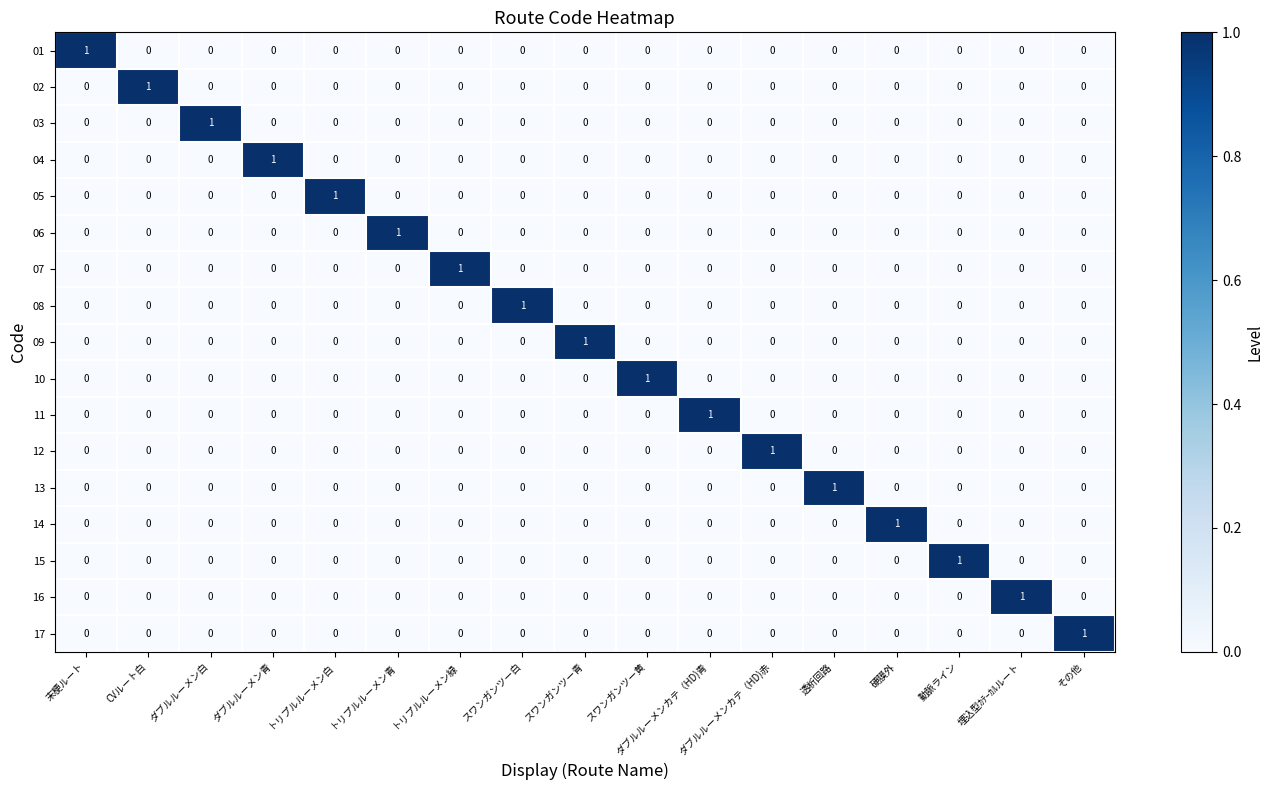

At how many categories does at least one series exceed 0?

17